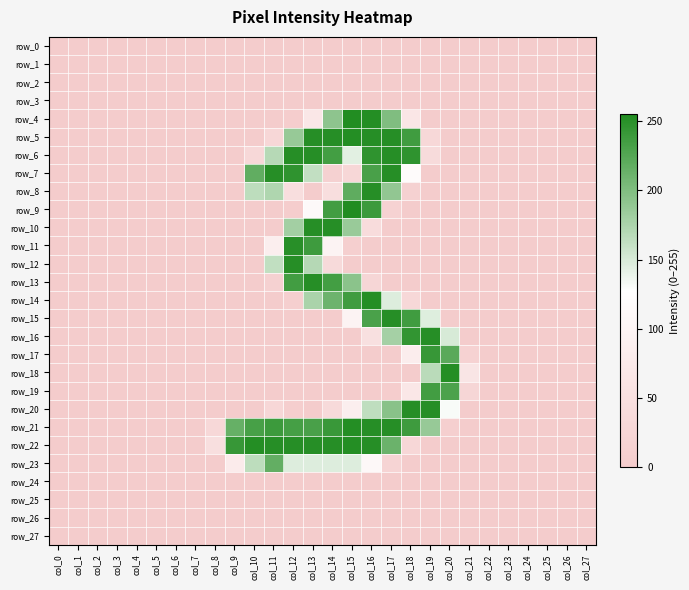

Which series has the largest range (max minus min)?

row_9